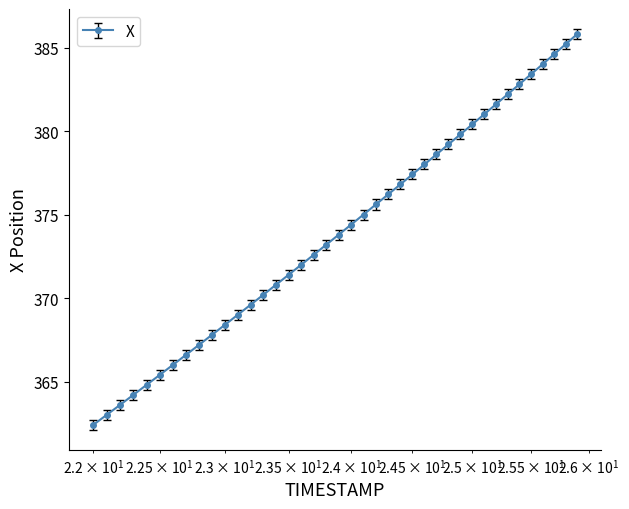

What is the minimum value shown in the chart?

362.4